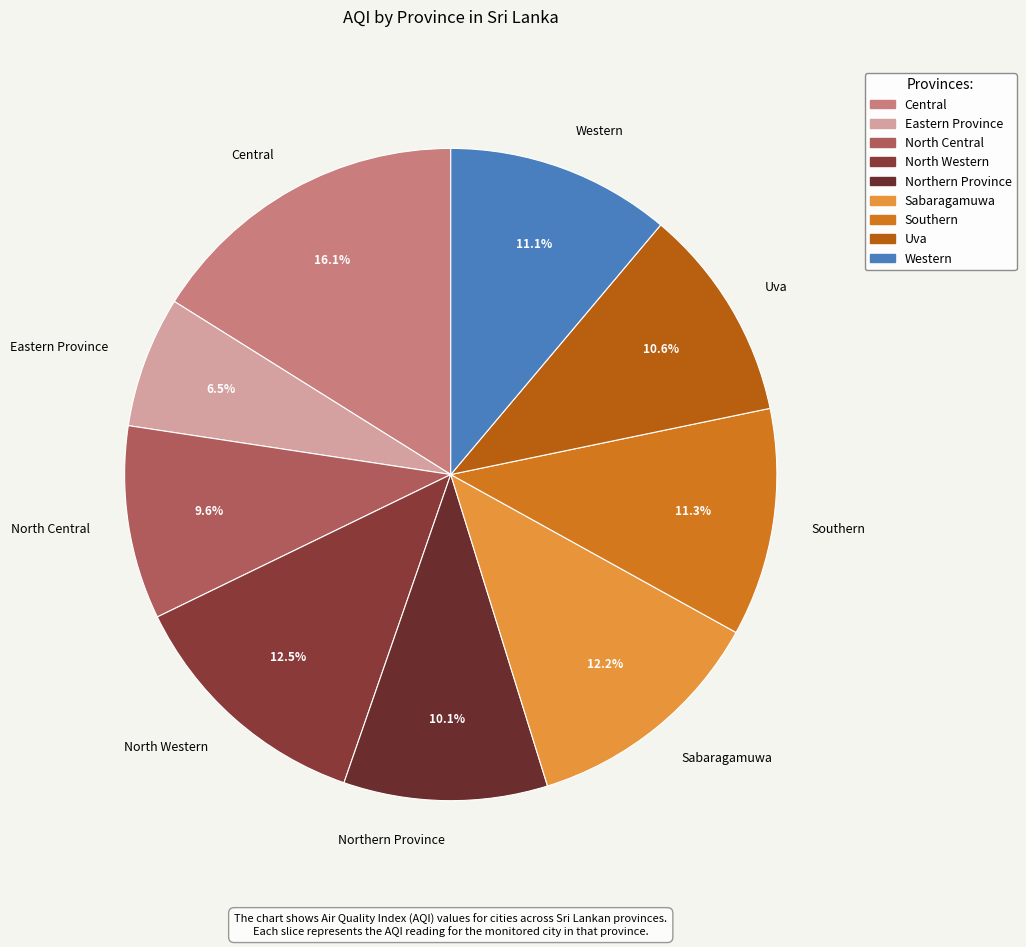

Which has a higher value, Uva or Central?

Central